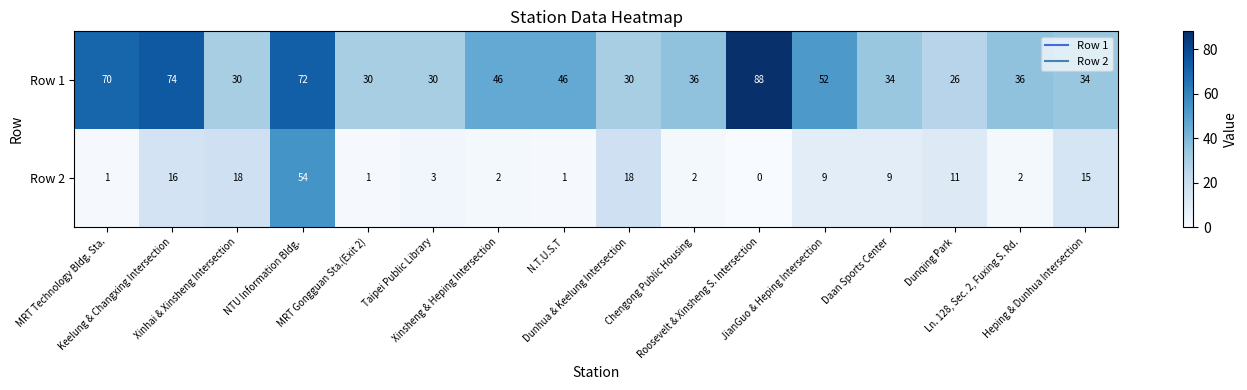

At how many categories does at least one series exceed 71?

3